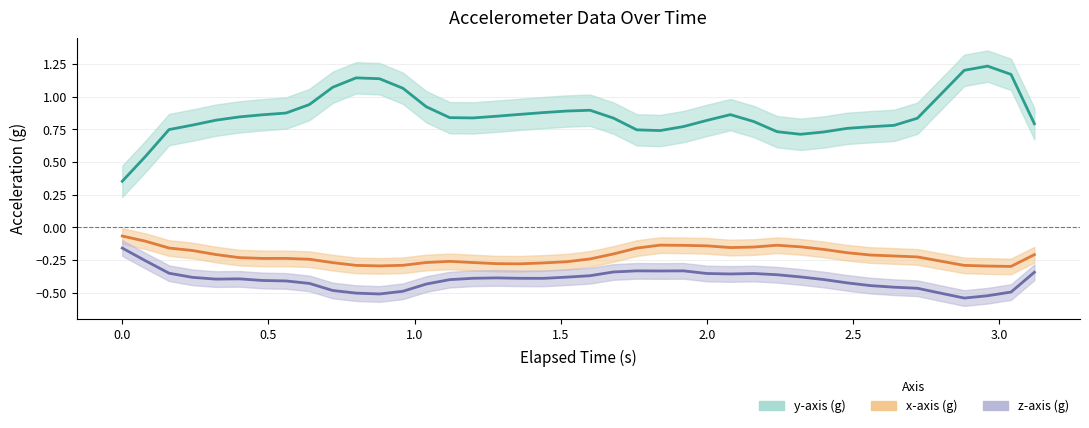

How many series are shown in this chart?

3